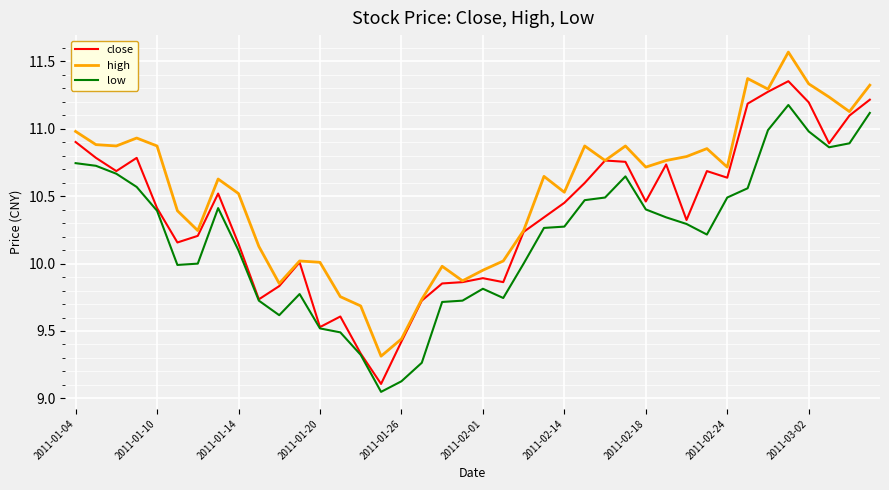

What are all the series names shown in the legend?

close, high, low